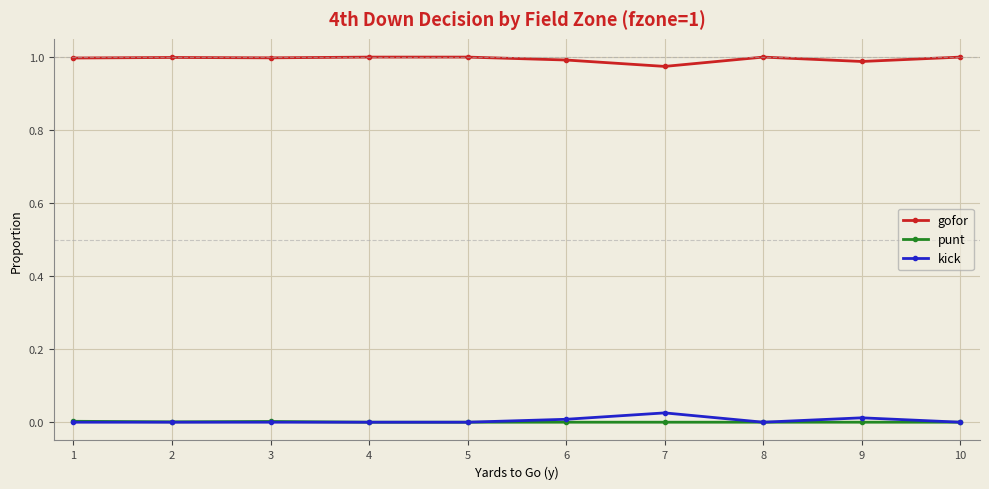

True or false: gofor has more than 0 interior local peaks.

True